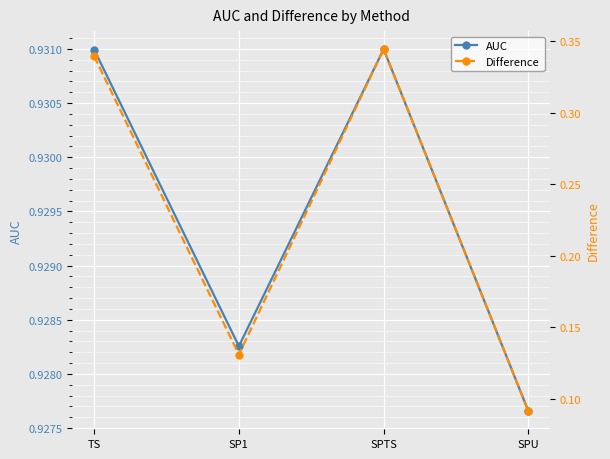

Does the chart display data point markers on the line(s)?

Yes